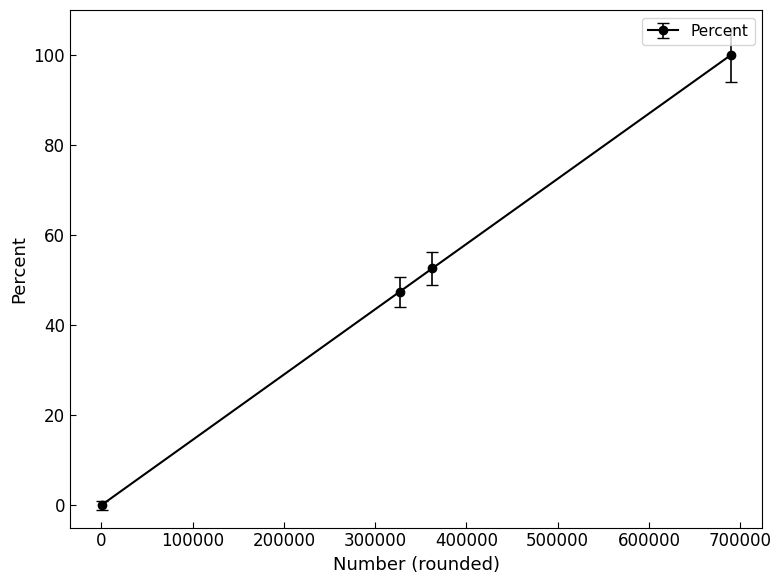

Reading right to left, list all the values displayed in this chart.

100.0	52.6	47.4	0.0